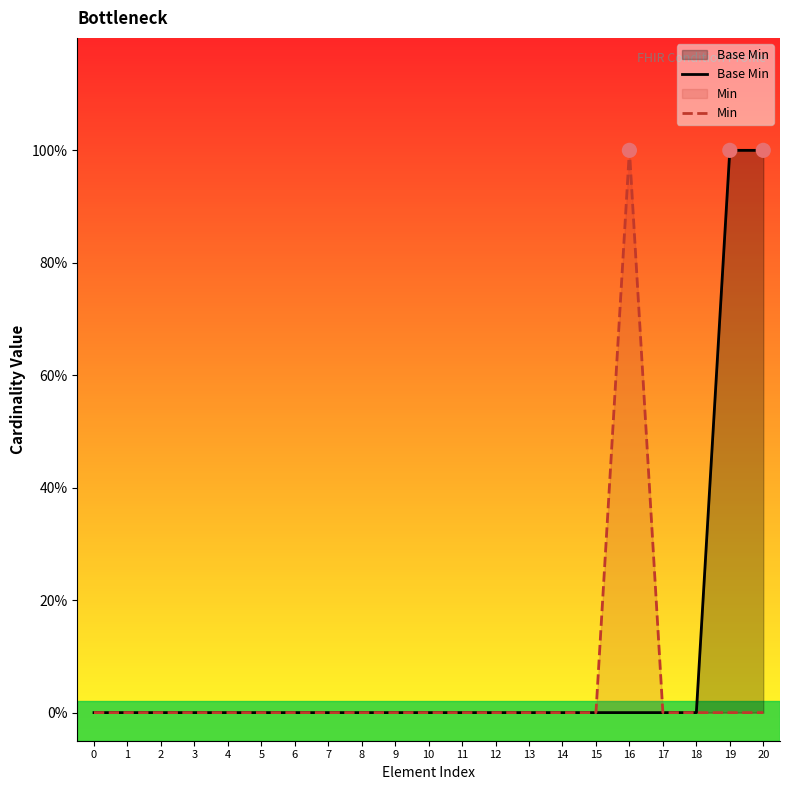

What are all the series names shown in the legend?

Base Min, Min